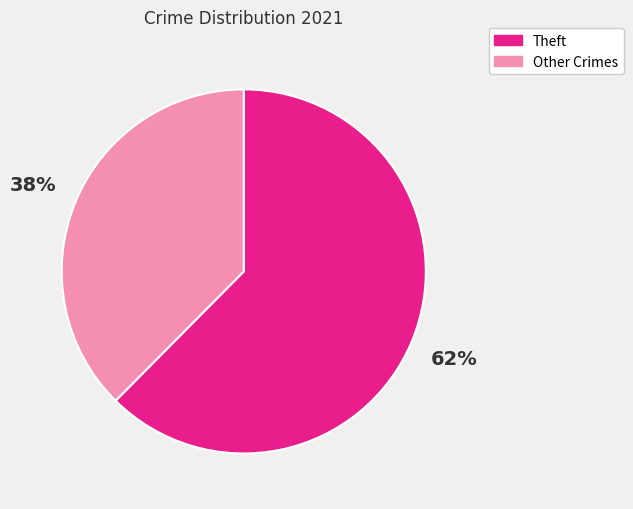

To the nearest percent, what portion does Theft represent?

62%